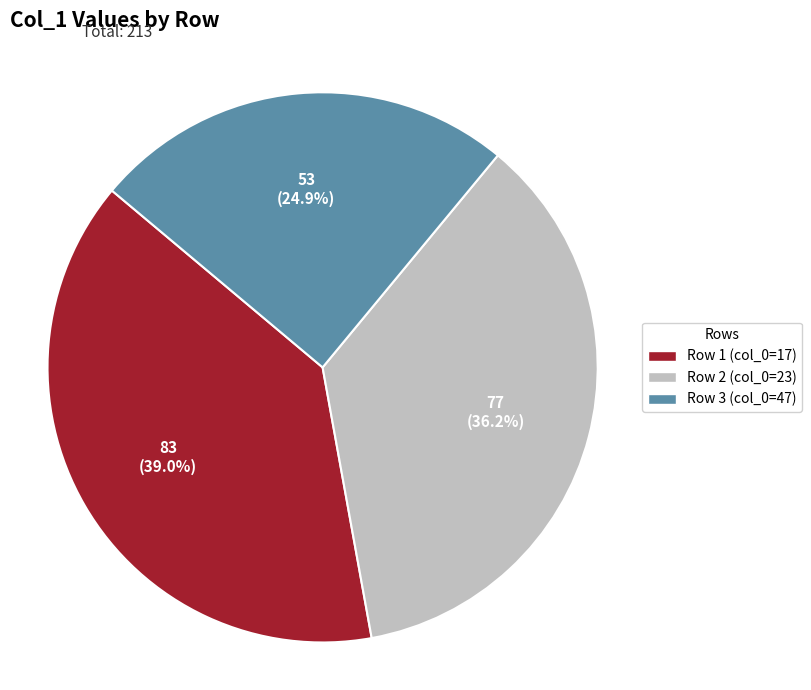

What is the largest slice in the pie chart?

Row 1 (col_0=17)